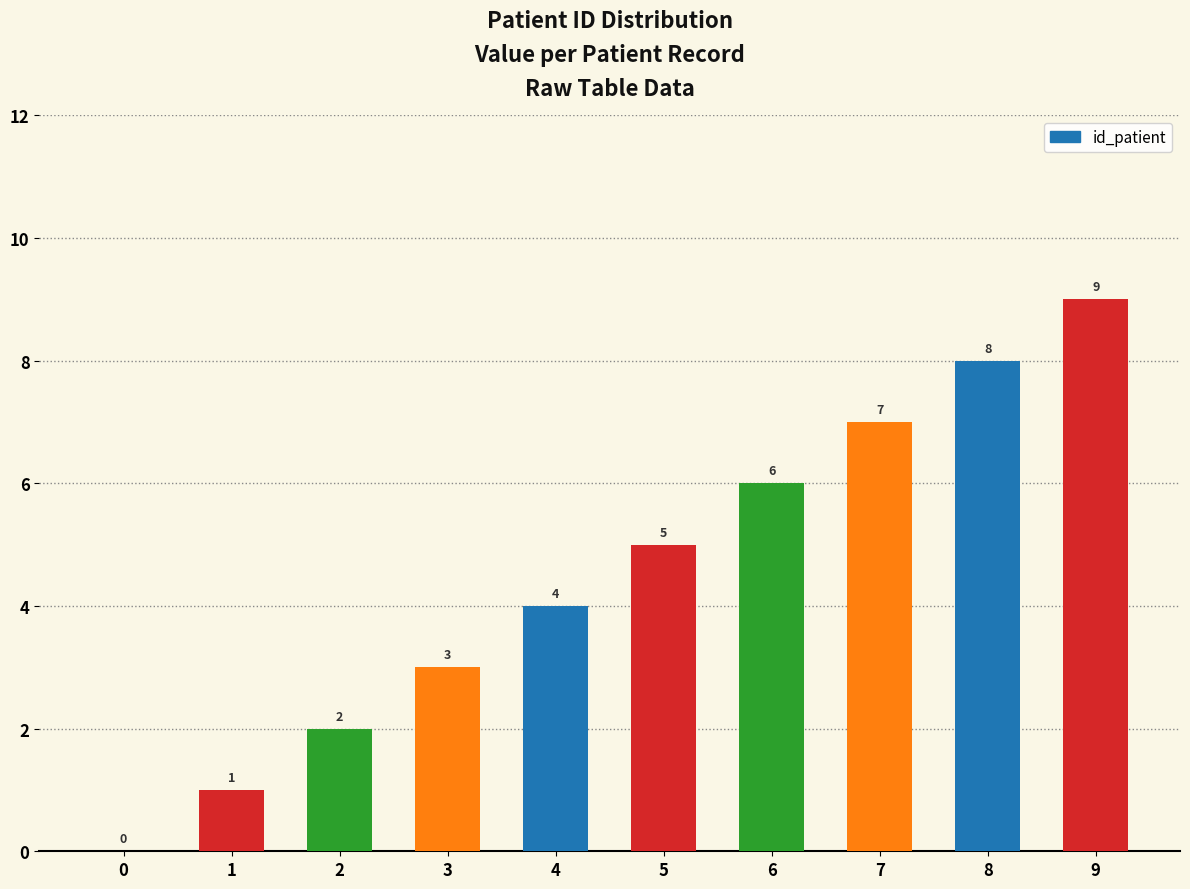

Which has a higher value, 2 or 7?

7